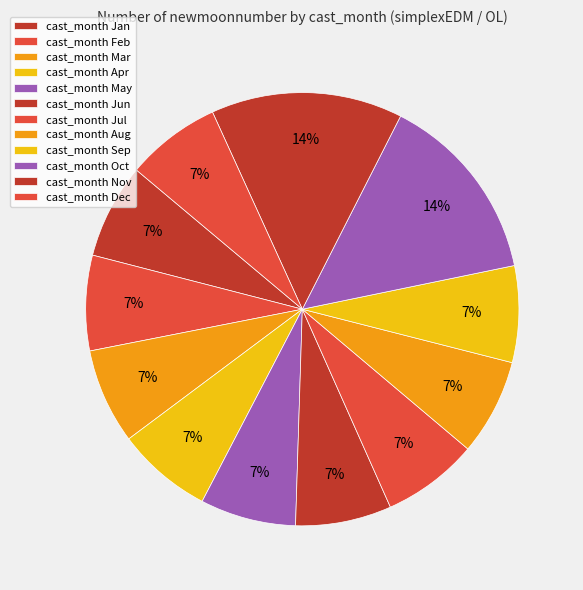

Is there a majority slice in this chart?

No